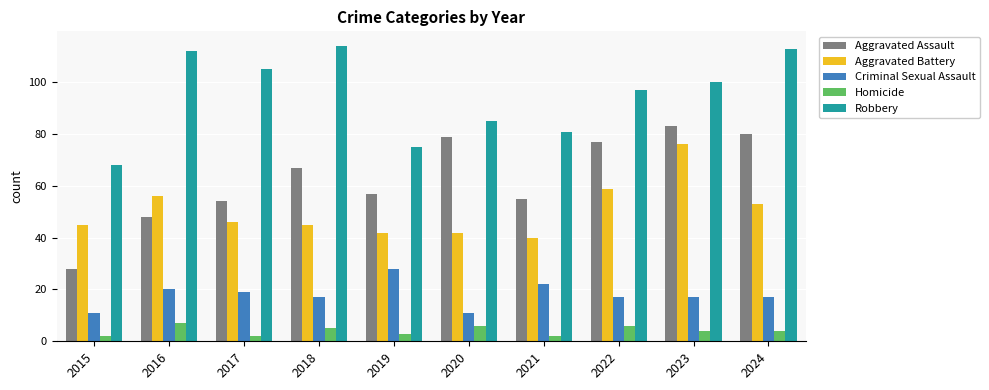

At which category is the sum across all series the highest?

2023